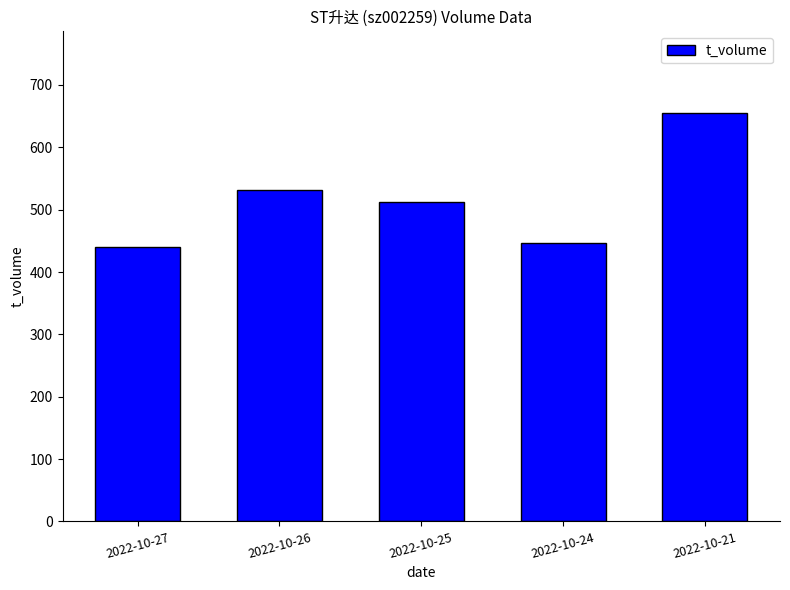

Approximately how many times larger is the value at 2022-10-26 compared to 2022-10-21?

0.8